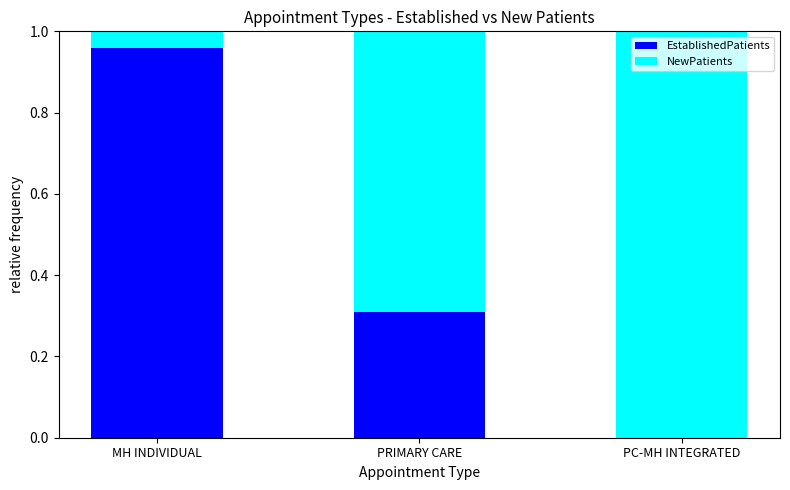

What is the sum of all EstablishedPatients values?

1.3